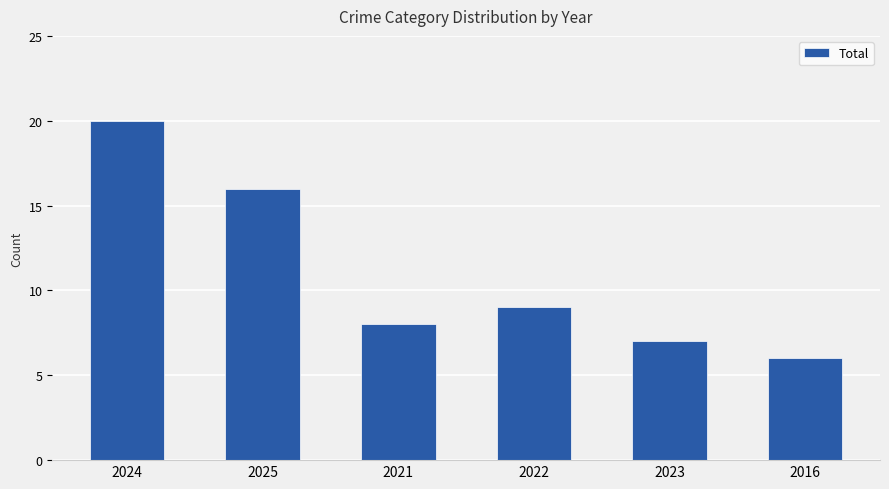

What is the sum of the values at 2016 and 2024?

26